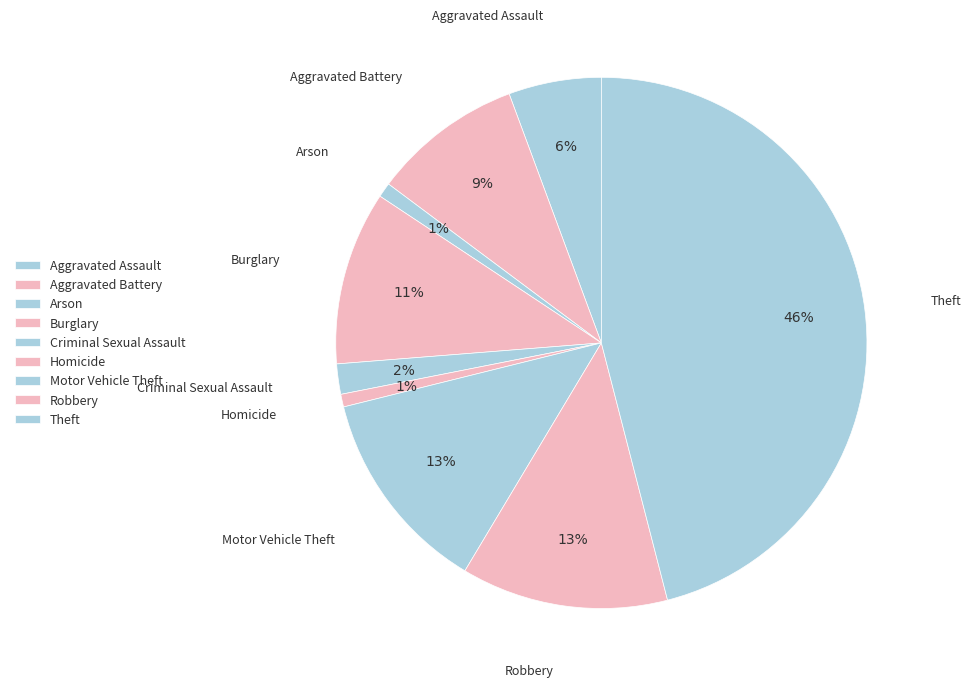

Which category has the biggest portion of the pie?

Theft